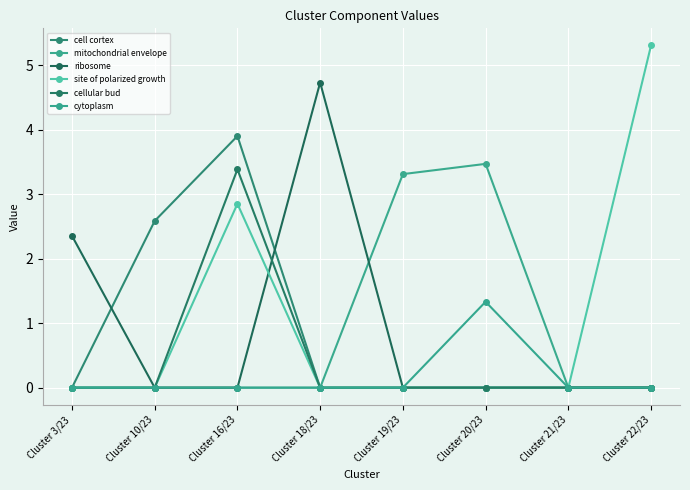

What is the difference between the highest and lowest values at Cluster 20/23?

3.5